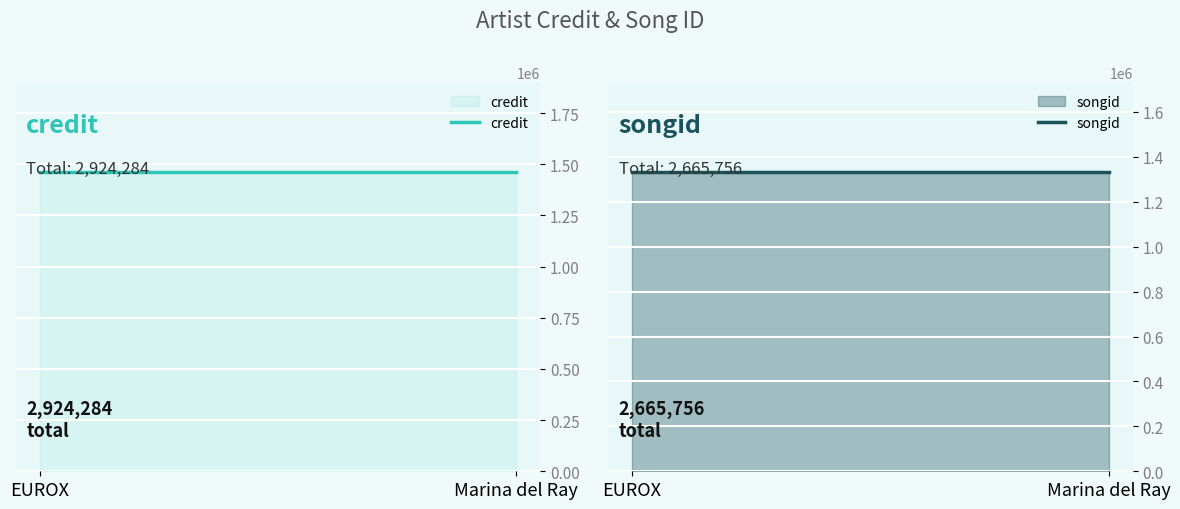

Which label corresponds to the largest value in the chart?

EUROX